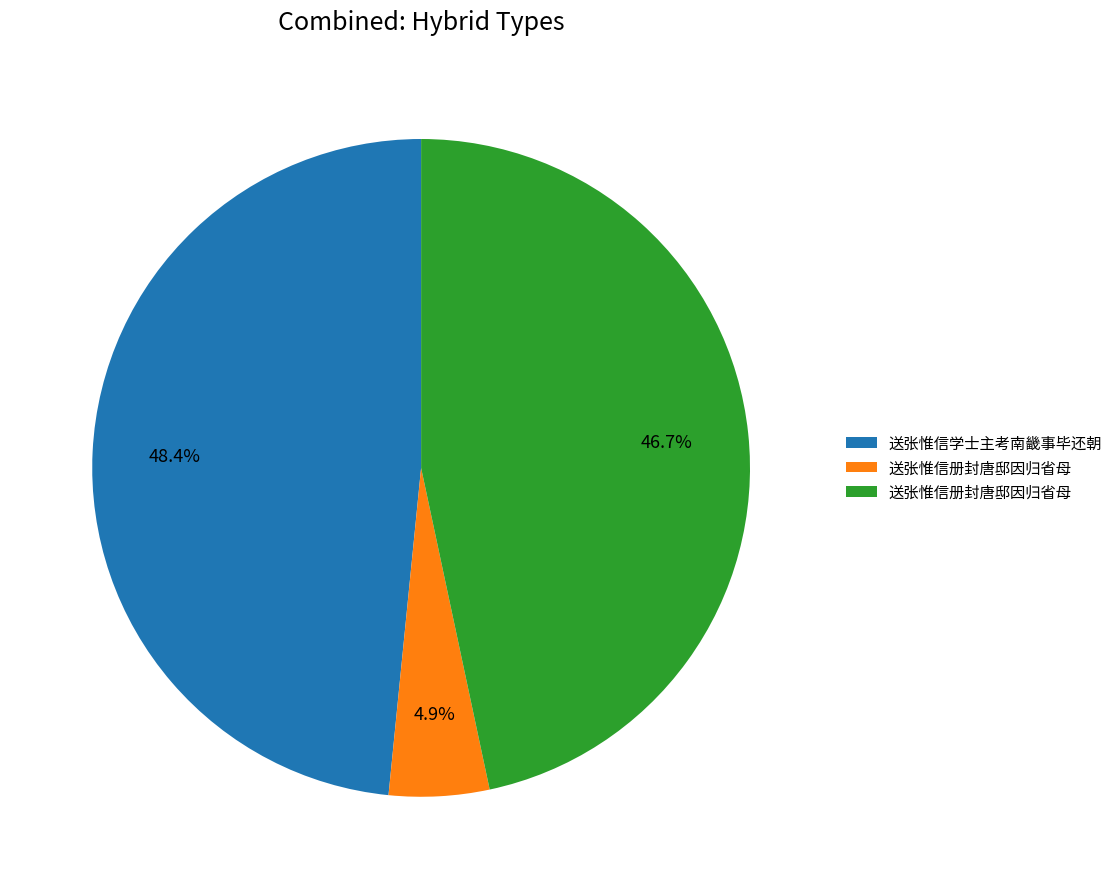

Is there a majority slice in this chart?

No